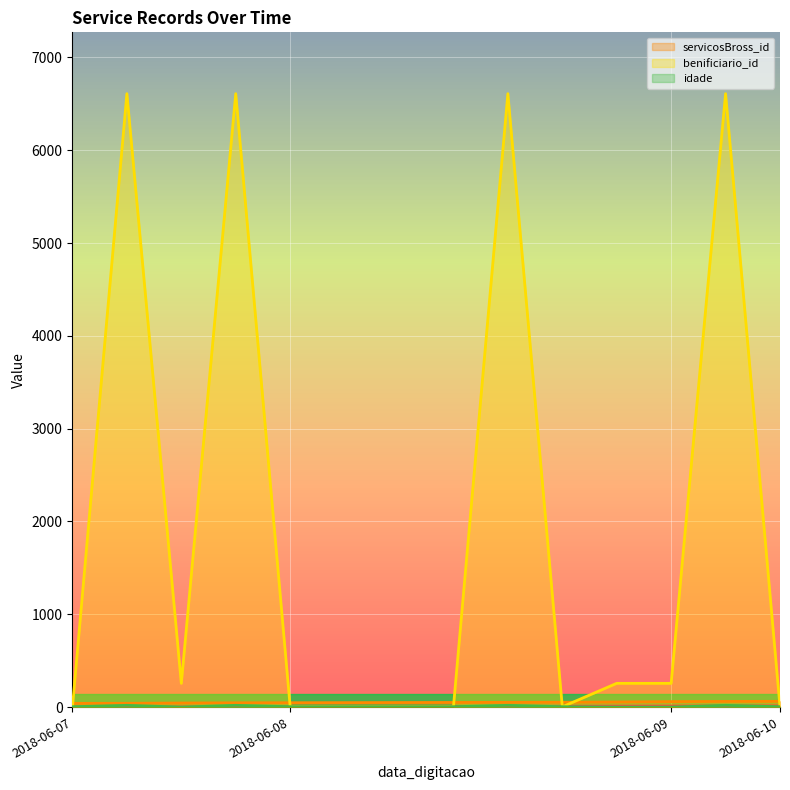

Between 2018-06-08 and 2018-06-08, which series saw the biggest shift?

benificiario_id